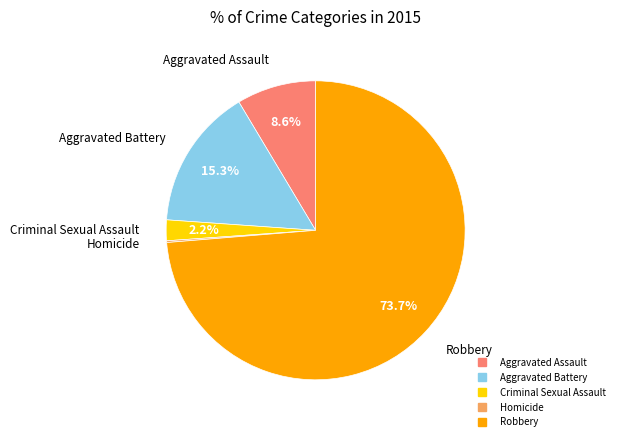

Which slice is the largest?

Robbery